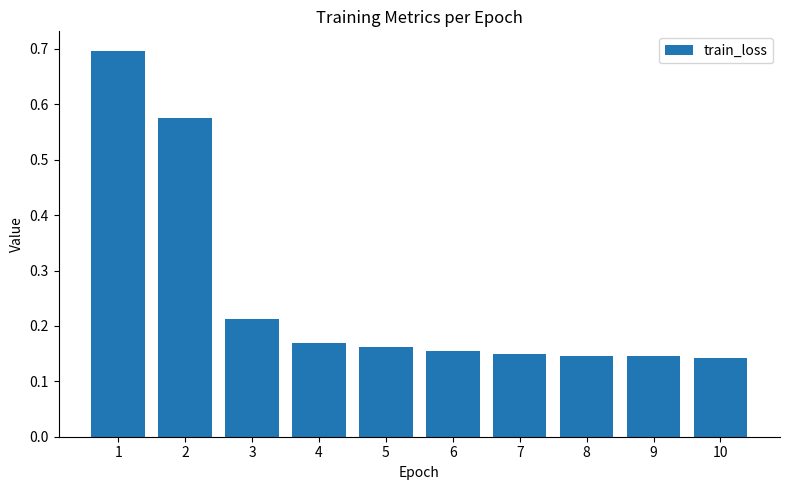

What is the sum of all values?

2.6